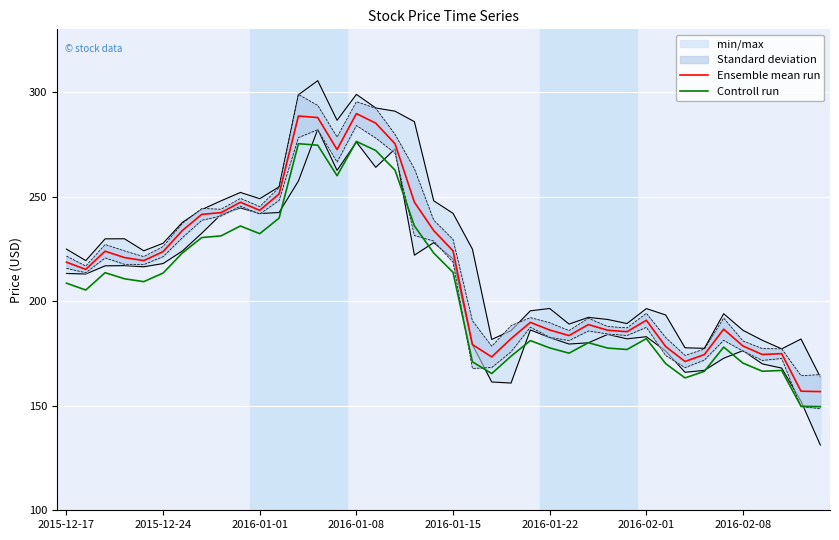

True or false: Ensemble mean run and Controll run cross at least once.

False